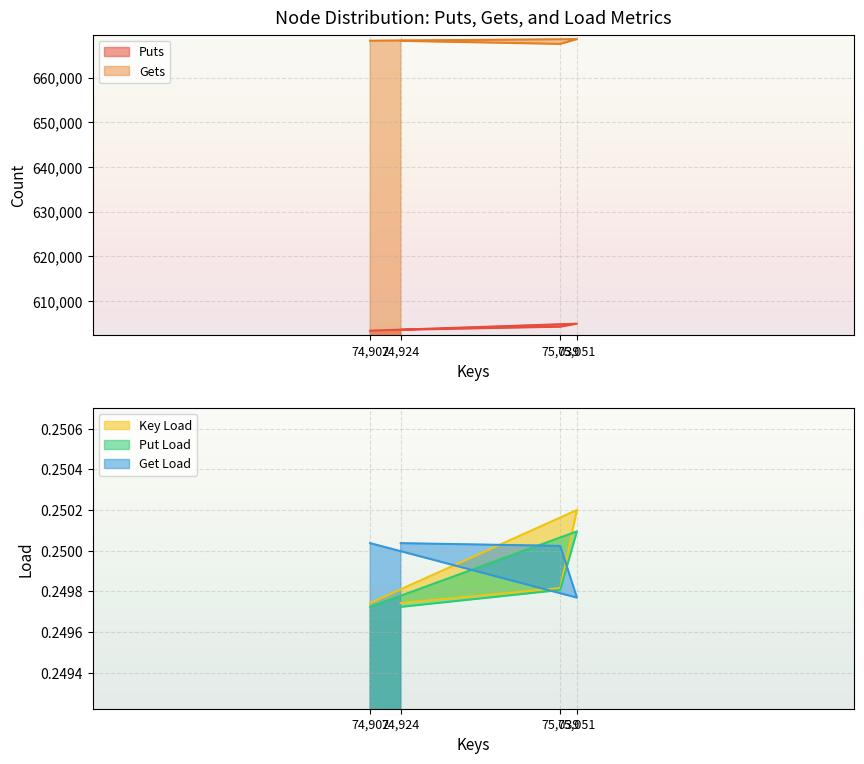

Is it true that Get Load equals 0.3 at 74,924?

True